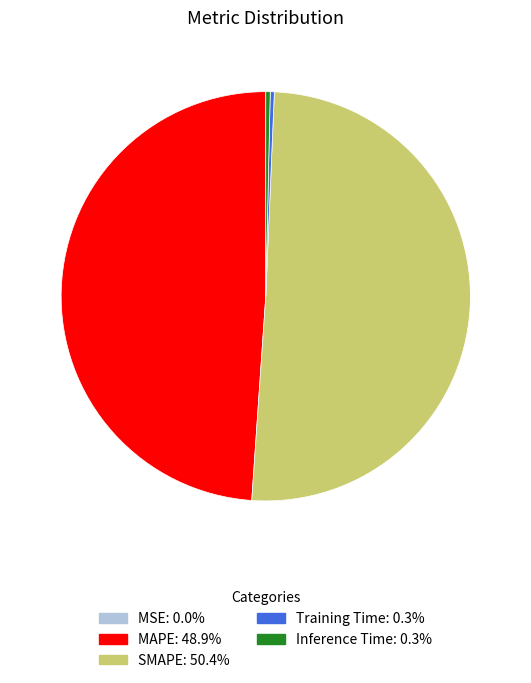

Which slice represents more than half of the pie?

SMAPE